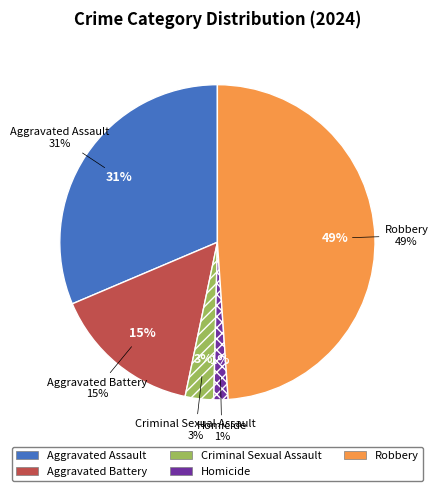

What is the largest slice in the pie chart?

Robbery